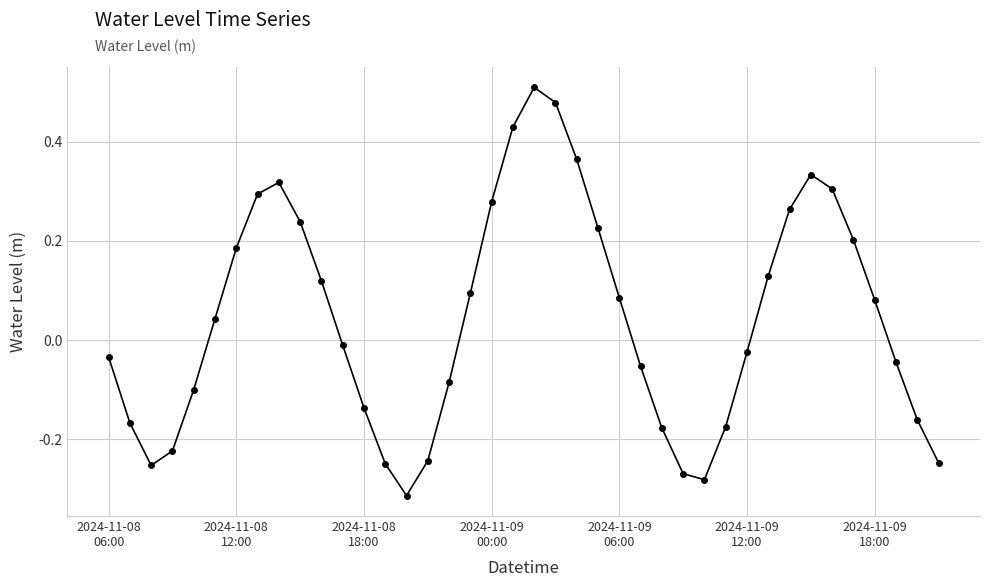

What is the difference between the maximum and minimum values?

0.8